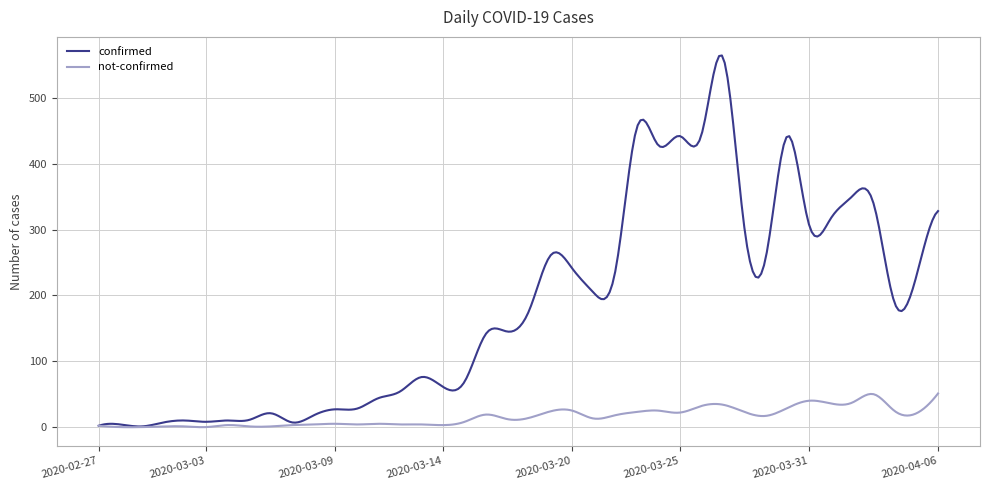

List the series in order of their peak value, highest first.

confirmed, not-confirmed